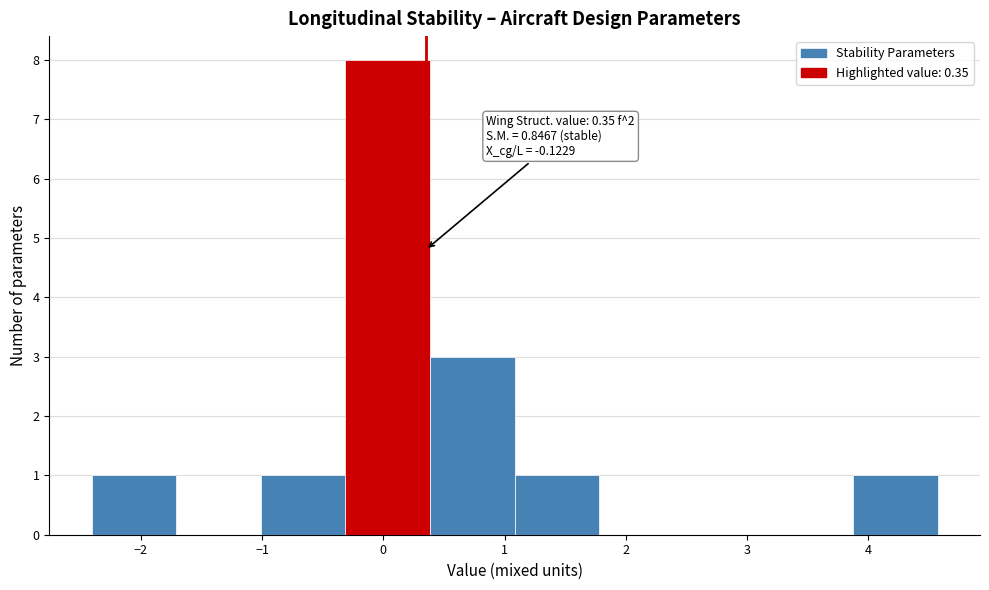

Over which range of the x-axis is the bar tallest?

-0.3 to 0.4